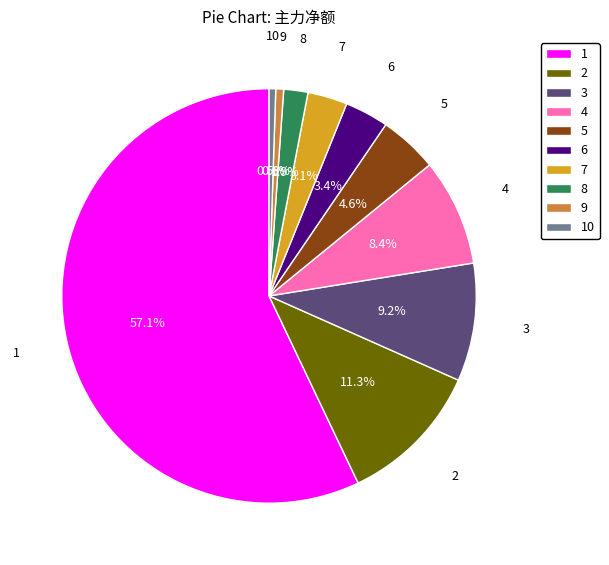

Does any single category account for the majority?

Yes